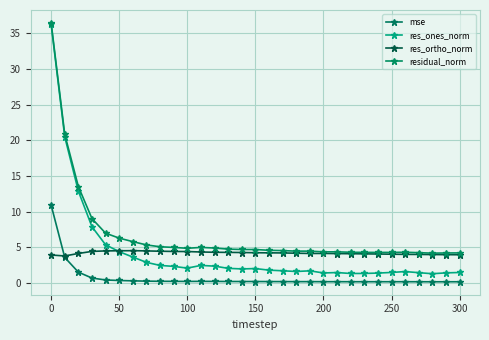

Count the number of categories in the chart.

31